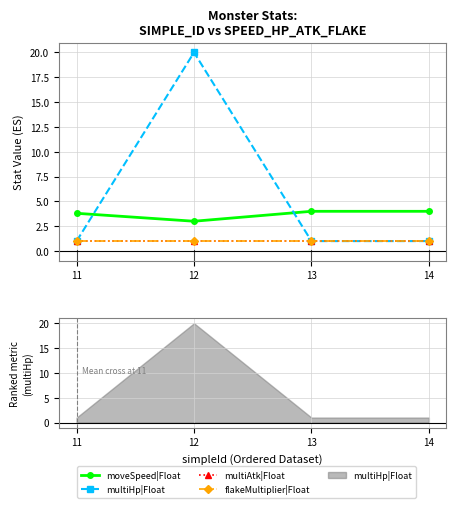

Is the value of multiHp|Float at 12 greater than the value of multiAtk|Float at 11?

Yes